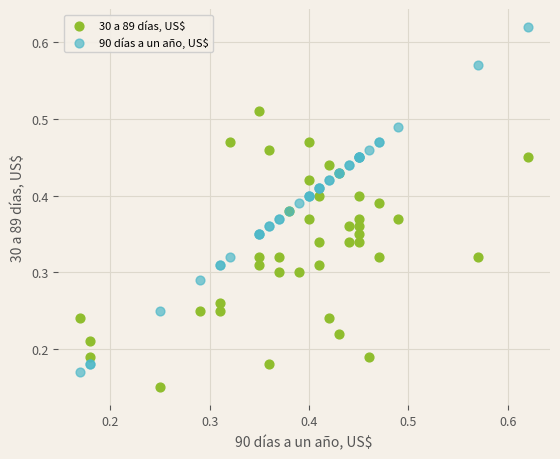

Which series reaches the maximum Y coordinate?

90 días a un año, US$